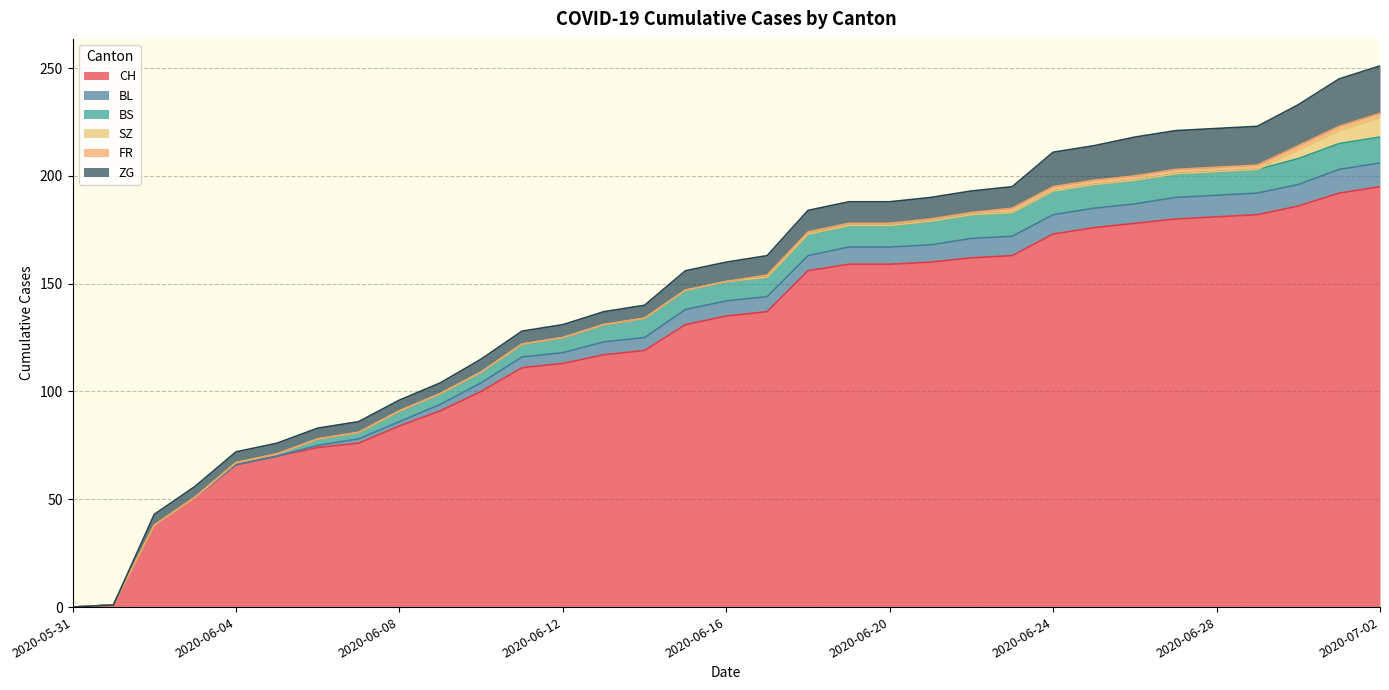

At which label is BL closest to 5?

2020-06-11